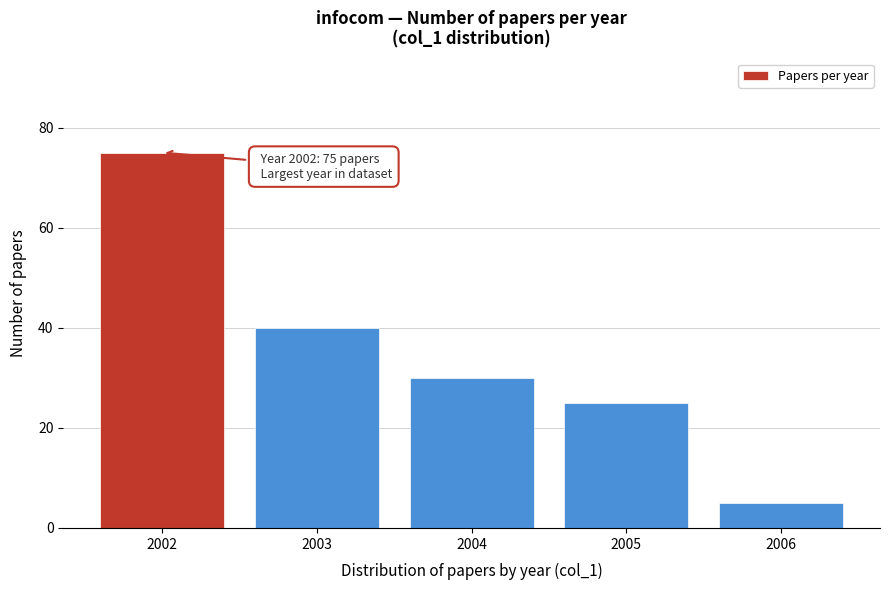

Reading left to right, list all the values displayed in this chart.

2002=75	2003=40	2004=30	2005=25	2006=5